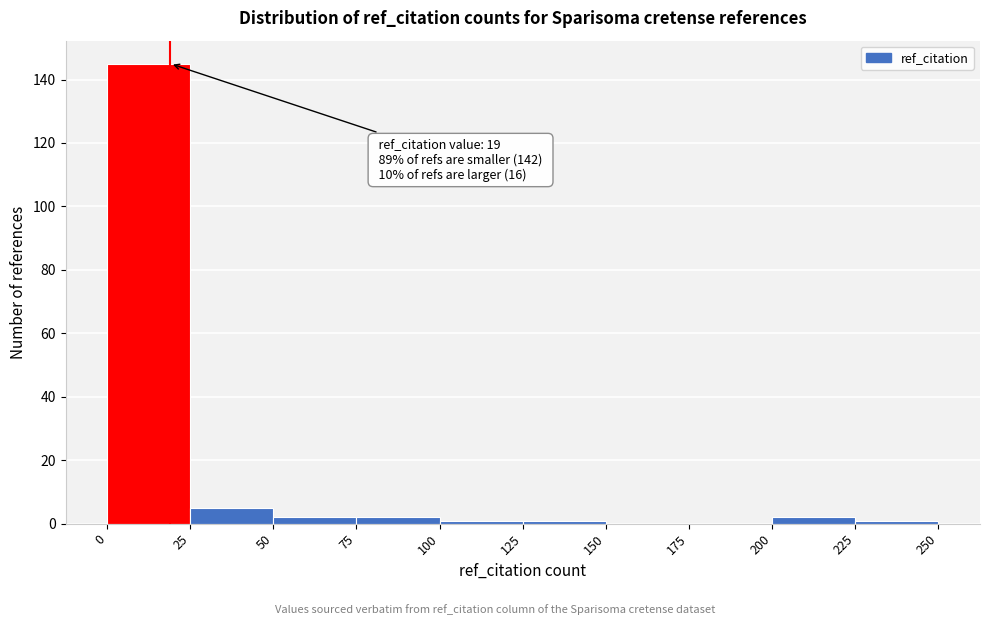

Over which range of the x-axis is the bar tallest?

0 to 25